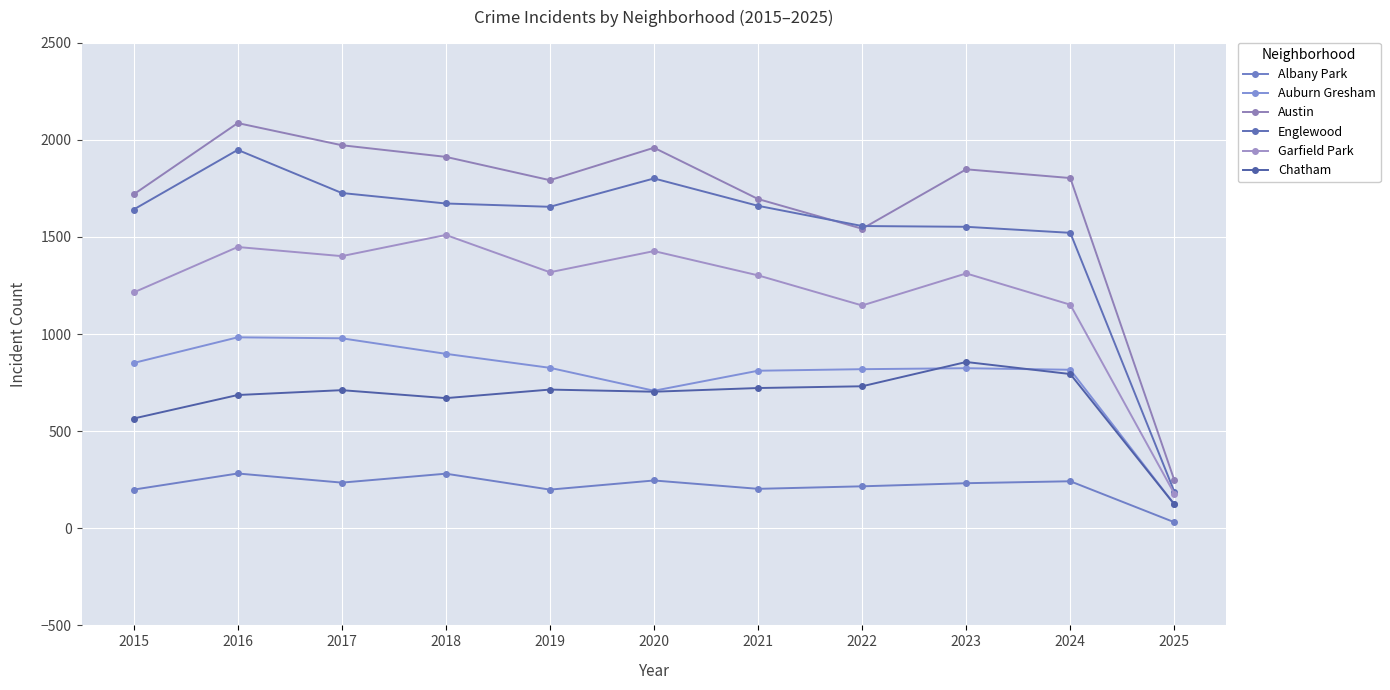

The value of Auburn Gresham at 2021 is 1201. True or false?

False